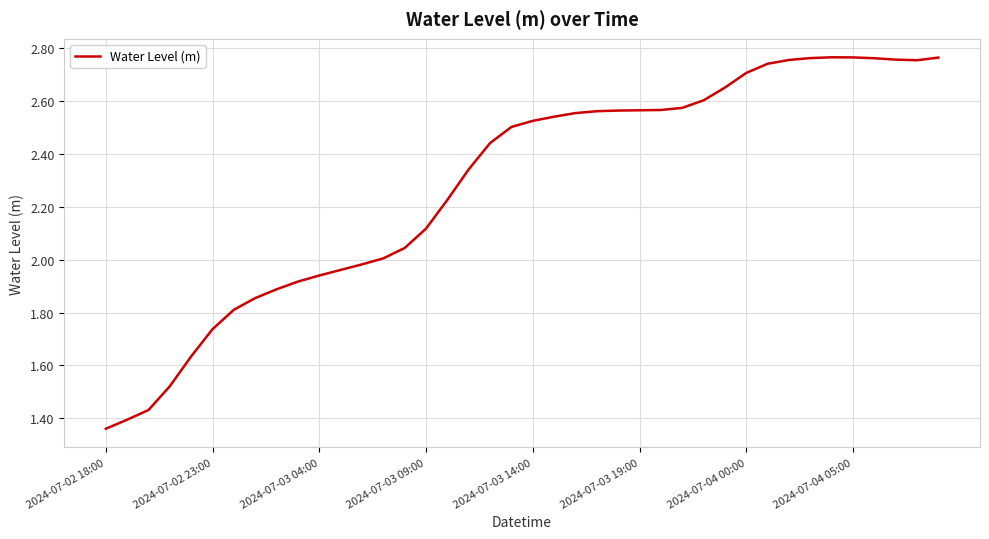

Is it true that the value at 2024-07-04 00:00 is 2.7?

True